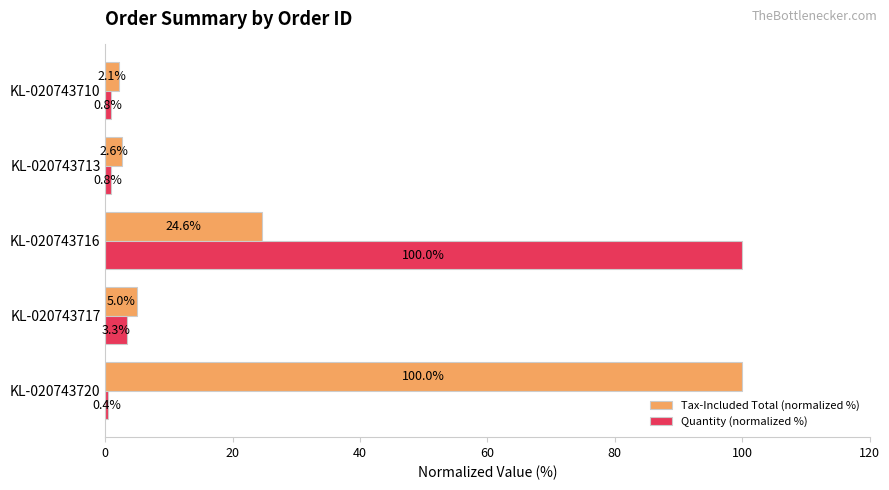

Rank the series by their average value, from highest to lowest.

Tax-Included Total (normalized %), Quantity (normalized %)